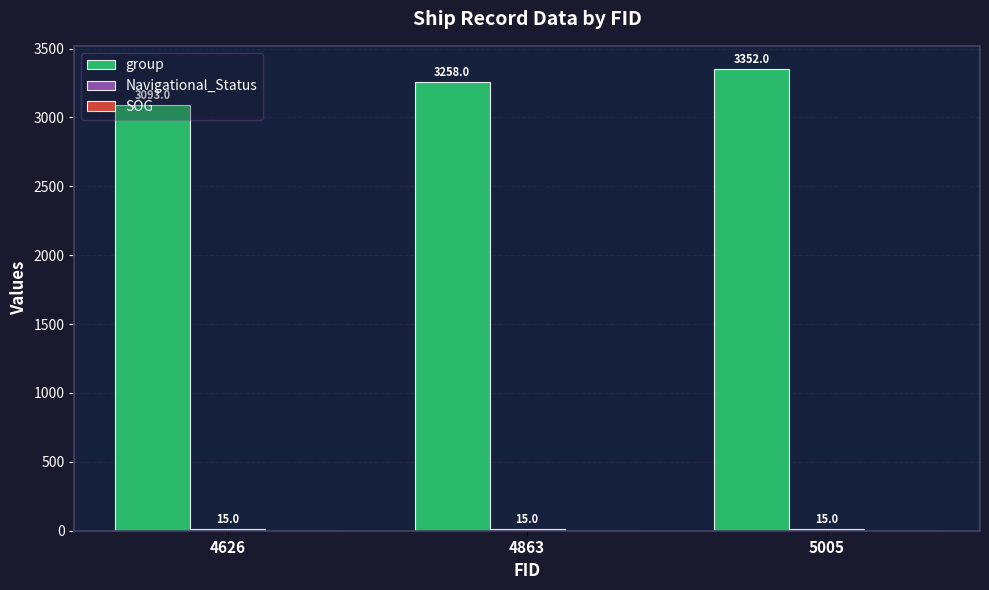

At which label does group reach its minimum?

4626